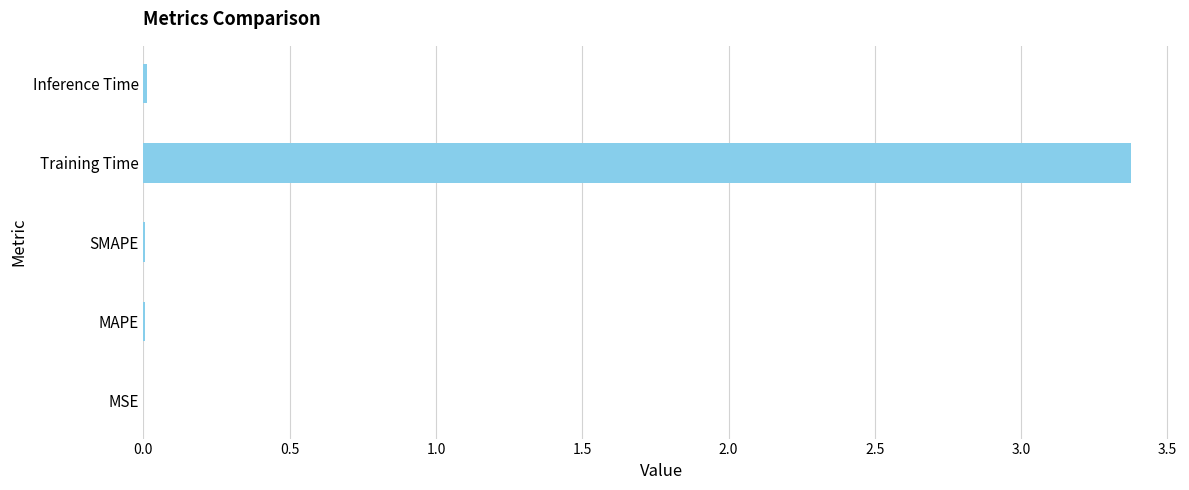

What is the sum of all values?

3.4